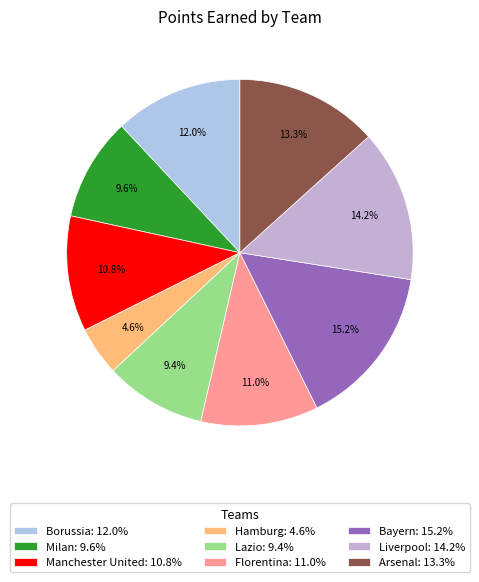

To the nearest percent, what portion does Arsenal represent?

13%